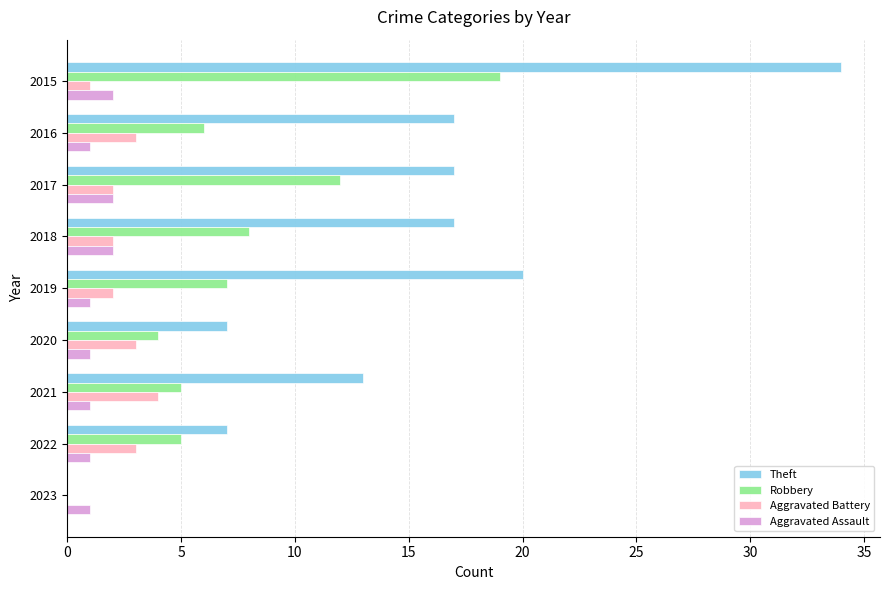

At which label is Robbery closest to 9?

2018